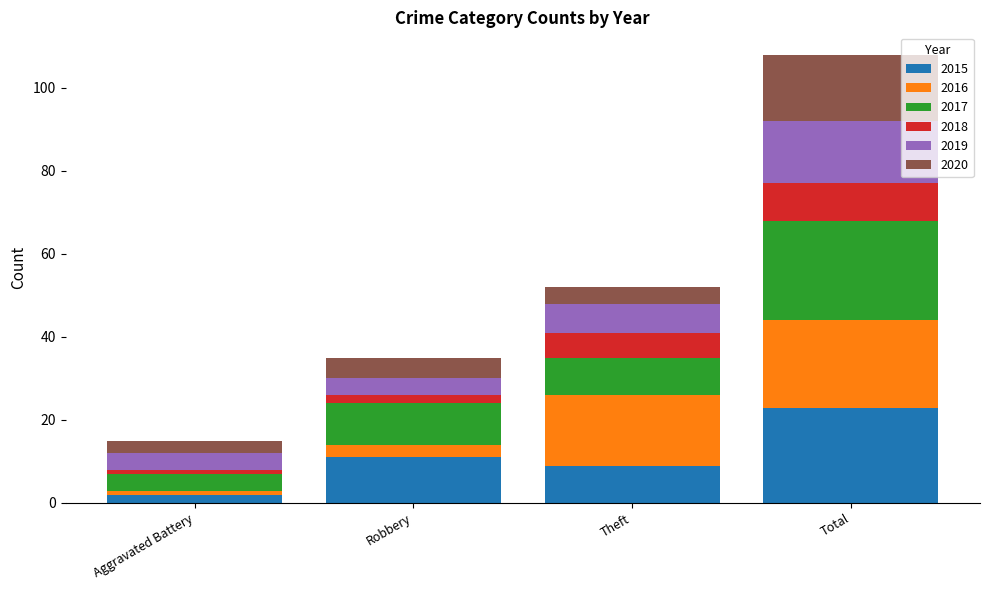

Reading right to left, transcribe the values for 2015.

Total=23	Theft=9	Robbery=11	Aggravated Battery=2